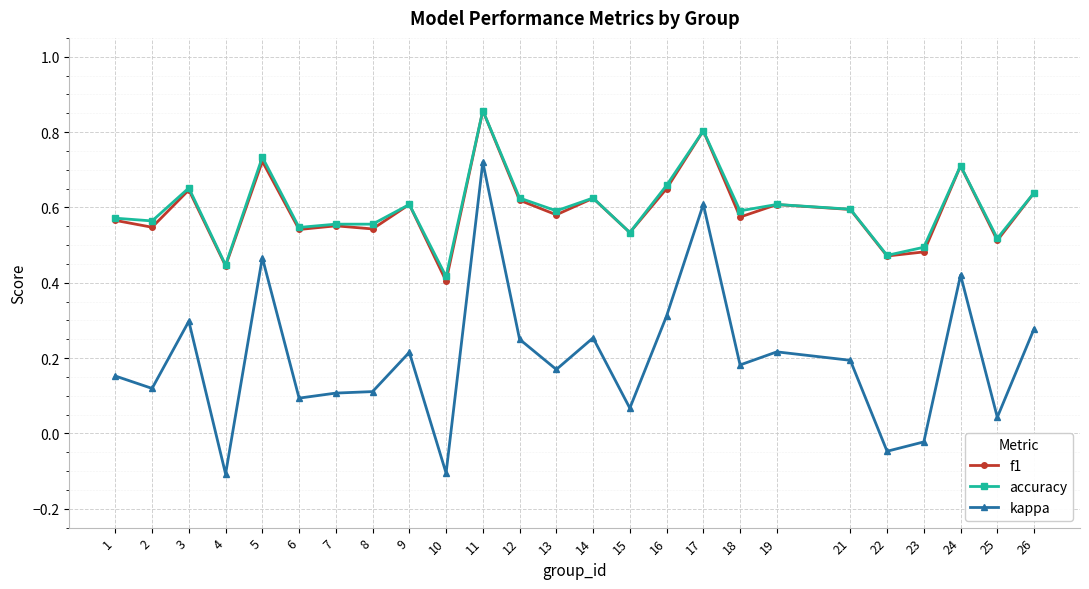

What is the value of the f1 point at the 17th from the left?

0.8